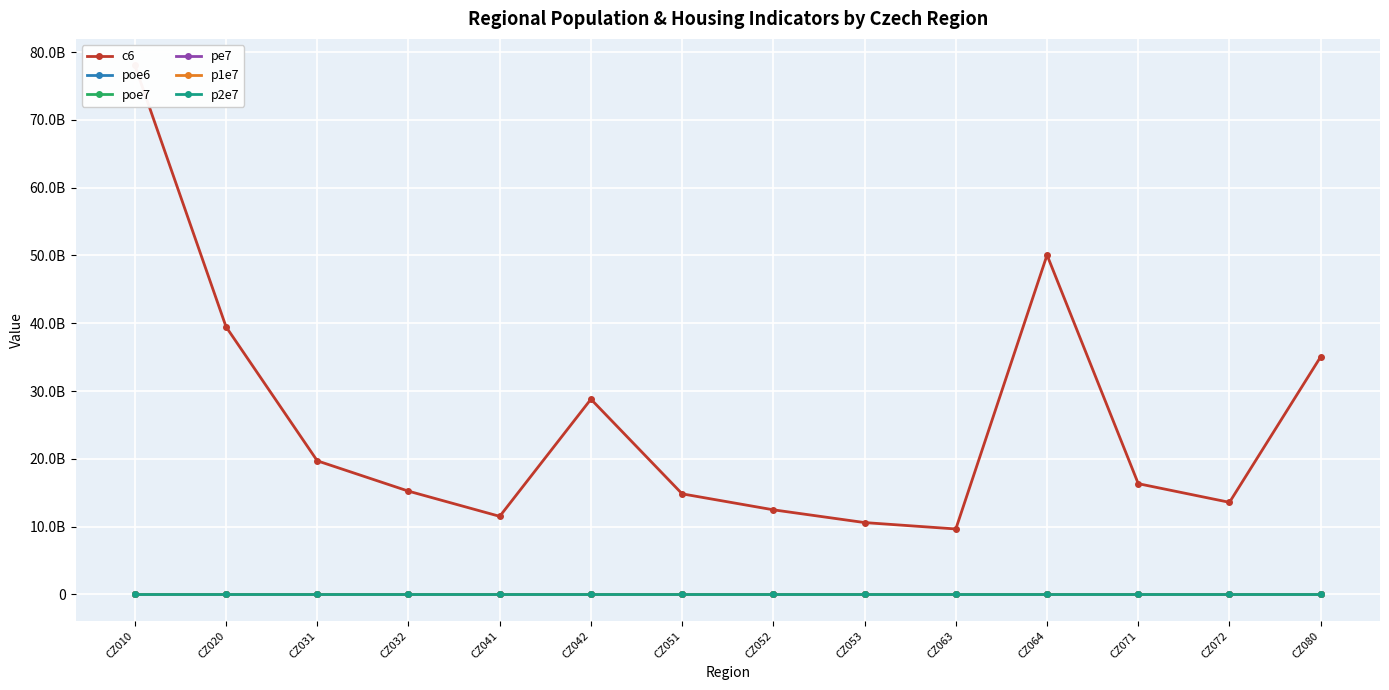

Reading right to left, list all the values displayed in this chart.

c6: CZ080=35052520585	CZ072=13579455359	CZ071=16330774777	CZ064=50055151961	CZ063=9650414777	CZ053=10593381305	CZ052=12473535329	CZ051=14829805631	CZ042=28793452227	CZ041=11512428222	CZ032=15227956150	CZ031=19701337361	CZ020=39470988778	CZ010=78033863727
poe6: CZ080=110920	CZ072=28456	CZ071=49257	CZ064=78522	CZ063=24118	CZ053=30920	CZ052=37351	CZ051=43092	CZ042=115090	CZ041=40068	CZ032=45680	CZ031=47018	CZ020=95103	CZ010=87264
poe7: CZ080=112277	CZ072=28650	CZ071=47888	CZ064=79072	CZ063=24974	CZ053=30910	CZ052=38166	CZ051=44895	CZ042=125241	CZ041=44215	CZ032=47175	CZ031=48655	CZ020=100327	CZ010=90062
pe7: CZ080=609190	CZ072=145382	CZ071=249176	CZ064=466750	CZ063=137755	CZ053=158962	CZ052=182061	CZ051=234298	CZ042=652338	CZ041=211655	CZ032=256426	CZ031=284664	CZ020=496238	CZ010=583236
p1e7: CZ080=30089	CZ072=8292	CZ071=14031	CZ064=23869	CZ063=7590	CZ053=9510	CZ052=11980	CZ051=13325	CZ042=38657	CZ041=15442	CZ032=15967	CZ031=15314	CZ020=34353	CZ010=31742
p2e7: CZ080=13229	CZ072=3646	CZ071=5723	CZ064=9011	CZ063=2843	CZ053=3651	CZ052=4760	CZ051=5113	CZ042=14279	CZ041=5021	CZ032=5187	CZ031=5258	CZ020=12261	CZ010=9841